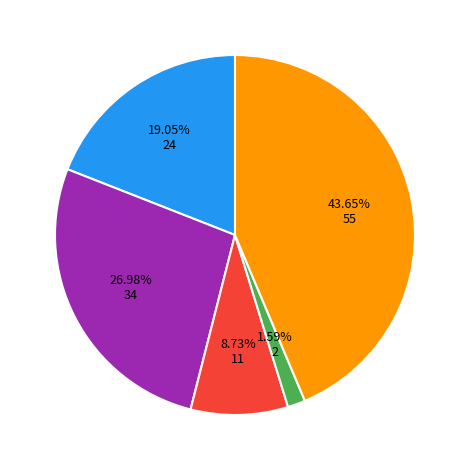

Is there any slice that represents more than half of the pie?

No